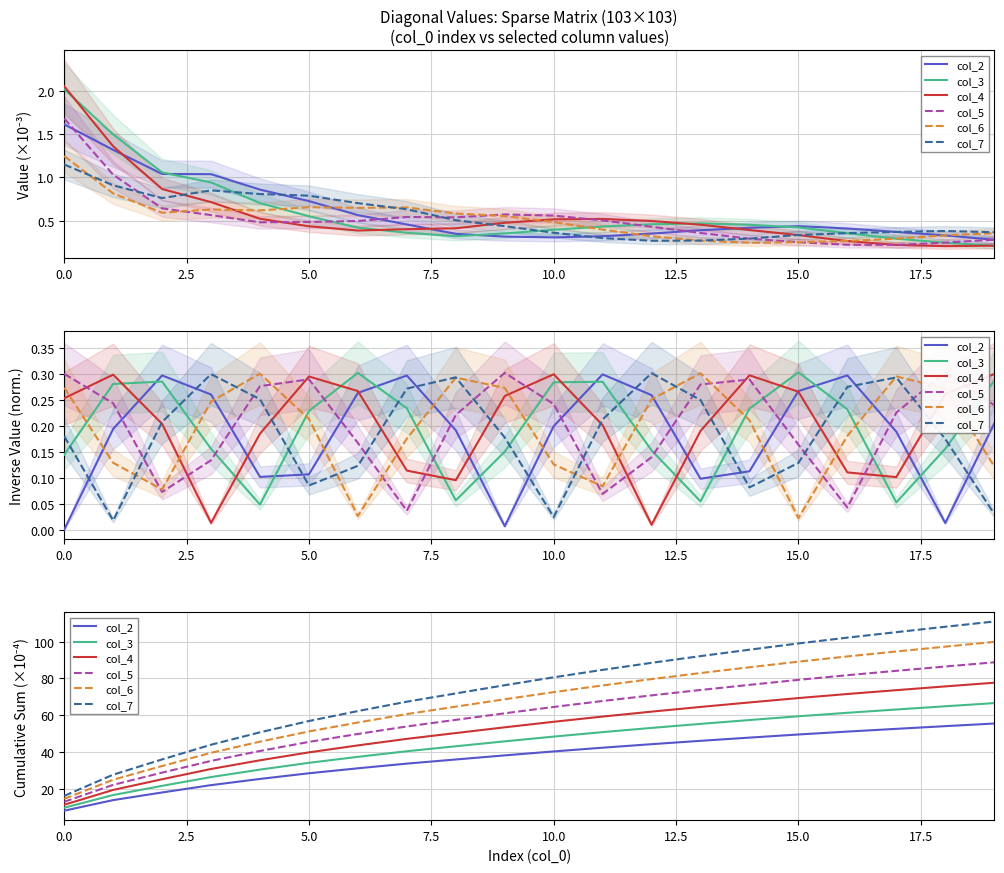

Reading left to right, what are all the values shown in this chart?

col_2: 8.1	13.8	18.0	22.0	25.4	28.4	31.1	33.7	35.9	38.2	40.3	42.3	44.3	46.1	47.8	49.5	51.1	52.6	54.1	55.5
col_3: 9.7	16.6	21.6	26.4	30.4	34.1	37.4	40.4	43.1	45.8	48.4	50.8	53.1	55.3	57.4	59.4	61.3	63.1	64.9	66.6
col_4: 11.3	19.4	25.2	30.8	35.5	39.8	43.6	47.2	50.3	53.4	56.4	59.3	62.0	64.5	67.0	69.3	71.5	73.6	75.7	77.7
col_5: 12.9	22.1	28.8	35.2	40.6	45.5	49.8	53.9	57.5	61.1	64.5	67.7	70.8	73.7	76.5	79.2	81.8	84.2	86.5	88.8
col_6: 14.5	24.9	32.4	39.6	45.6	51.2	56.0	60.6	64.7	68.7	72.6	76.2	79.7	82.9	86.1	89.1	92.0	94.7	97.3	99.9
col_7: 16.1	27.7	36.0	44.0	50.7	56.9	62.3	67.4	71.9	76.3	80.6	84.7	88.5	92.2	95.6	99.1	102.2	105.2	108.1	111.0